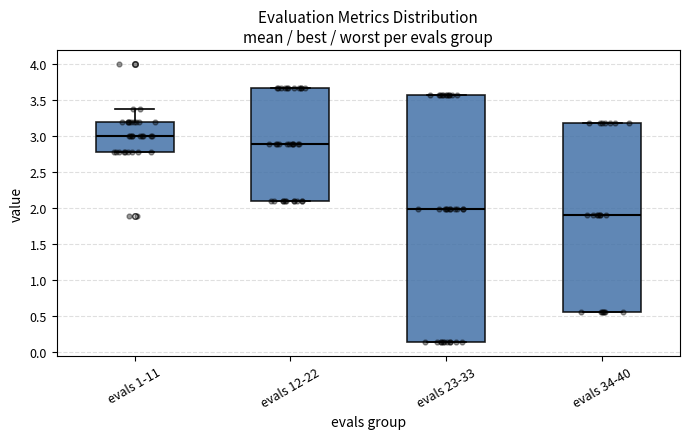

Where is the upper edge of the box for evals 12-22 on the y-axis? The values are not printed on the chart, so give them approximately, as read against the axis.

3.65